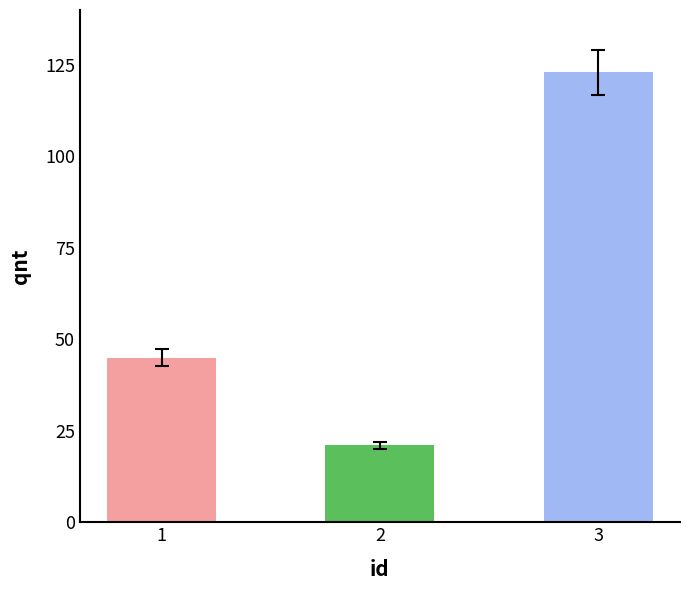

How many bars are there in total?

3